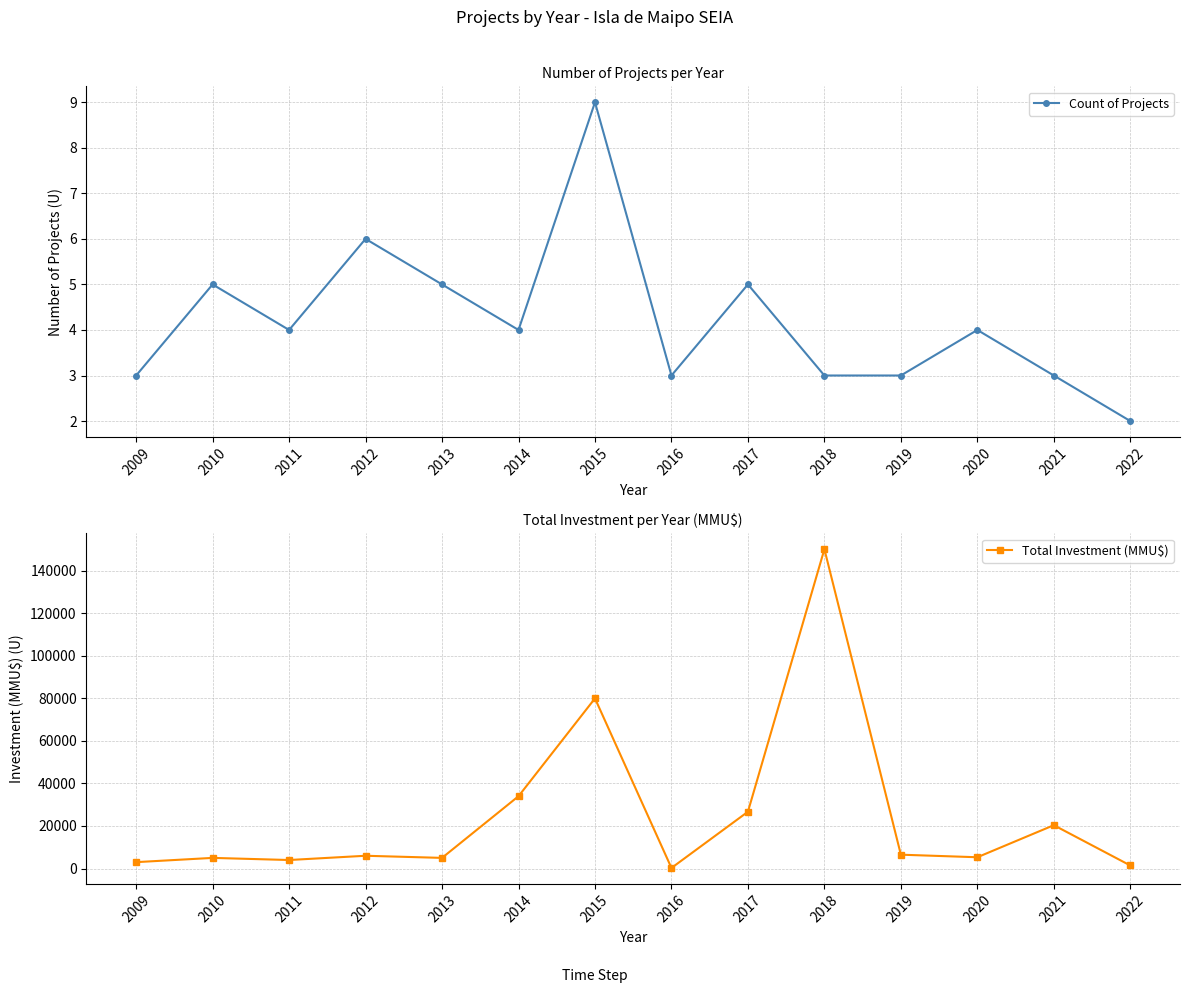

What is the value of the Total Investment (MMU$) point at the 9th from the left?

26700